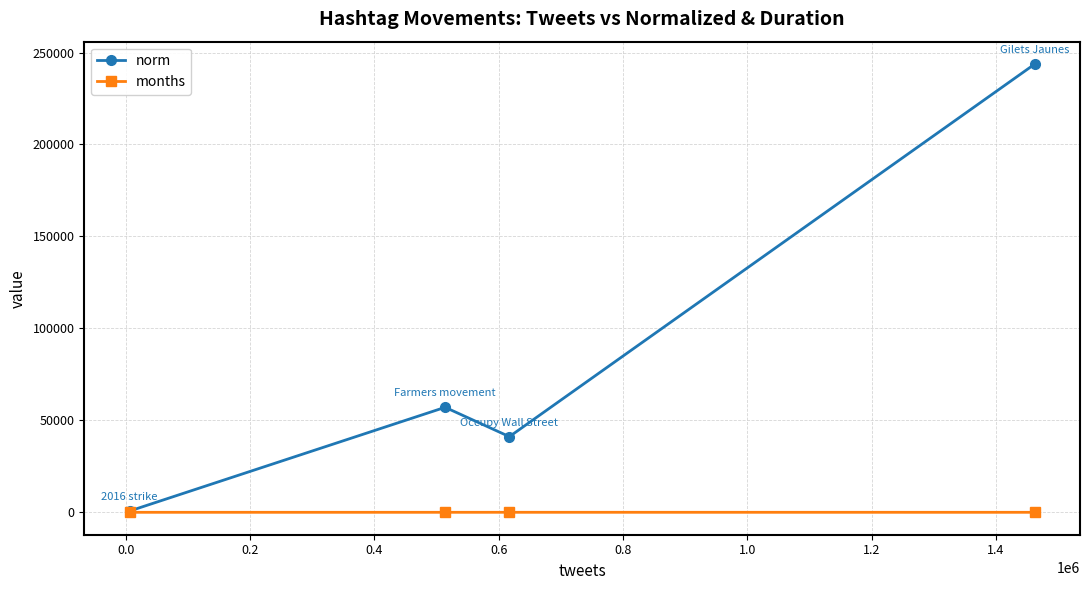

What is the value of the months point at the 4th from the left?

6.0